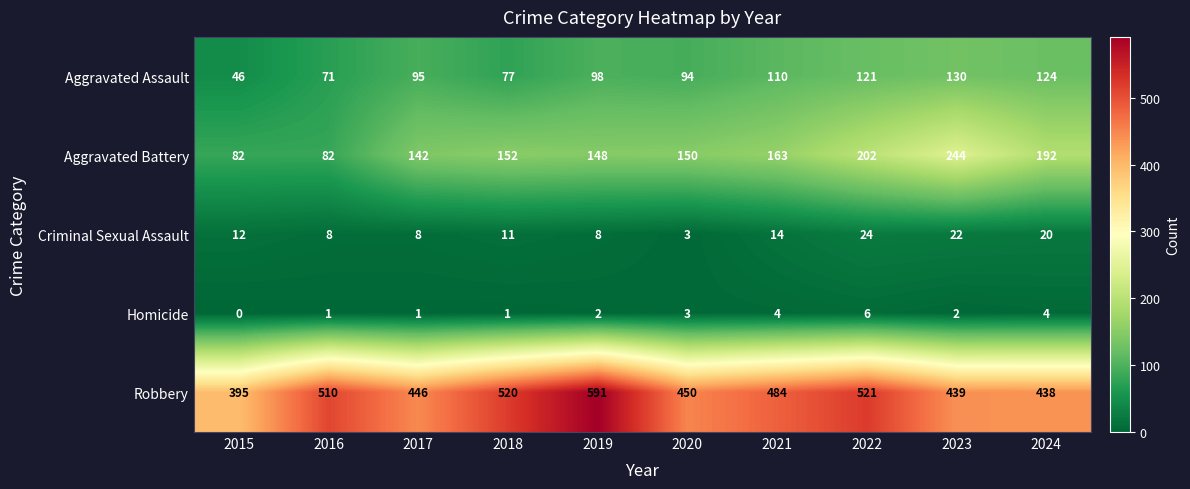

True or false: Aggravated Assault has a value of 71 at 2016.

True